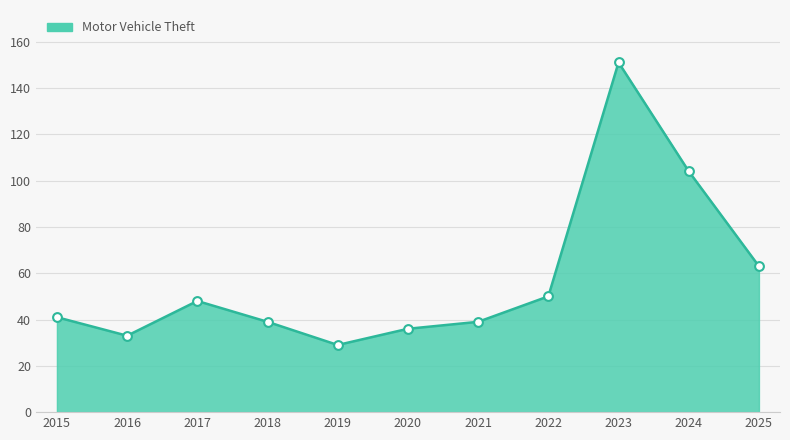

What is the change in value from 2020 to 2025?

+27